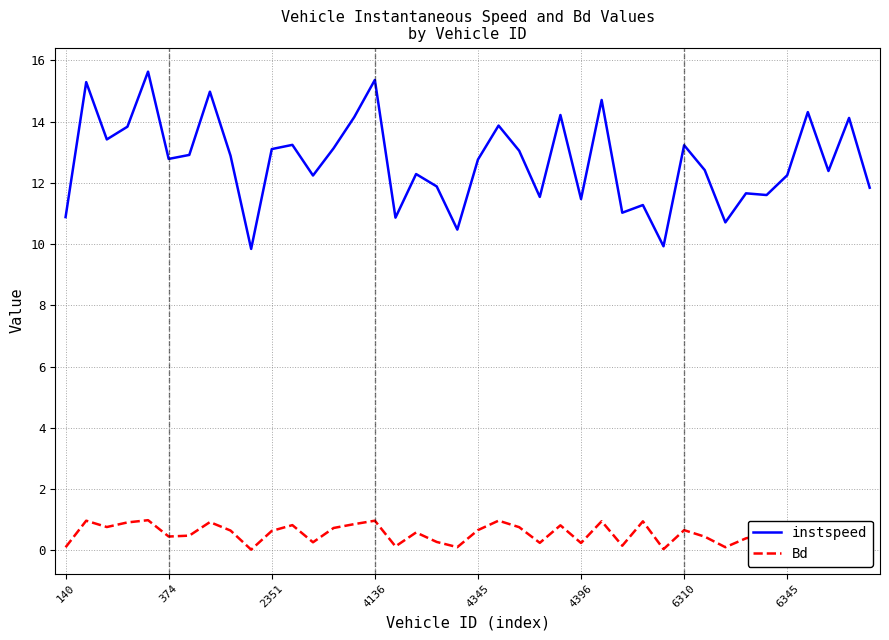

Rank the series by their average value, from lowest to highest.

Bd, instspeed